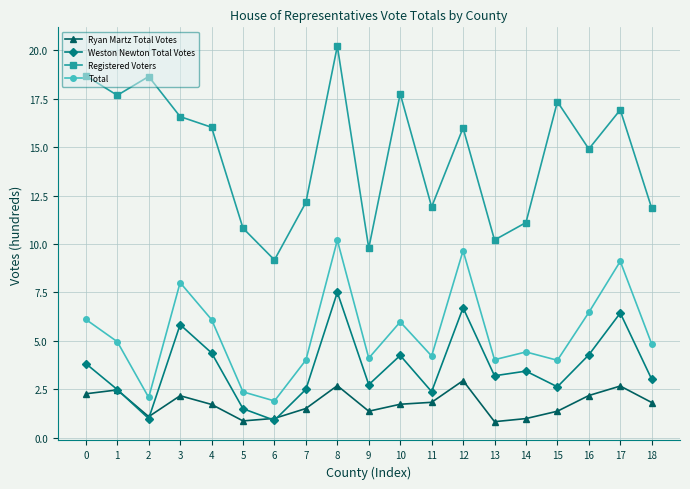

Count the number of categories in the chart.

19